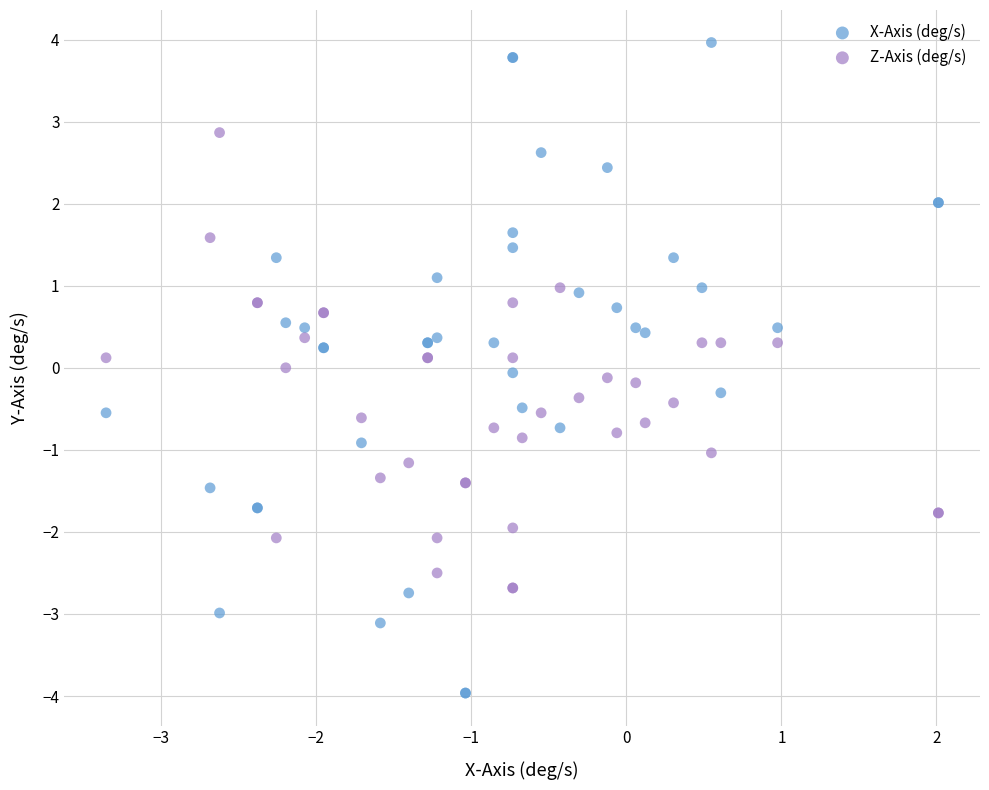

Which series contains the highest Y value?

X-Axis (deg/s)